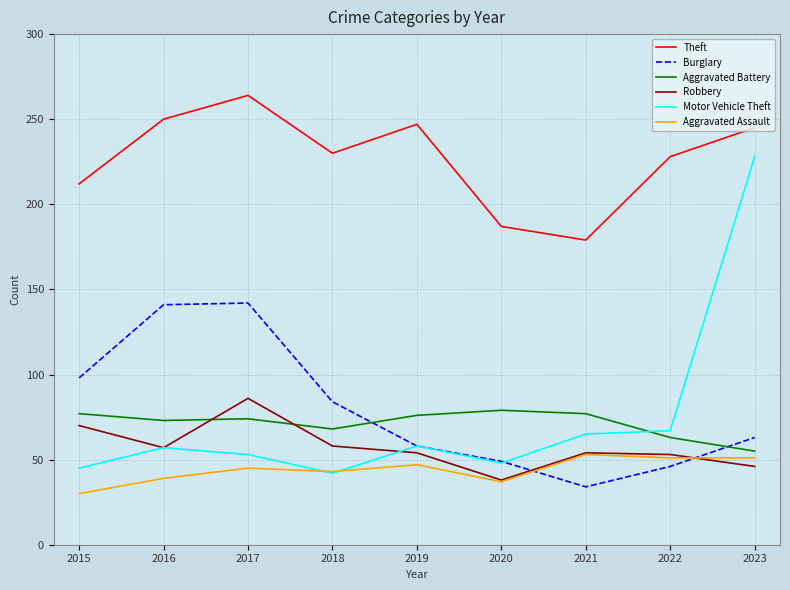

Which series has the largest range (max minus min)?

Motor Vehicle Theft